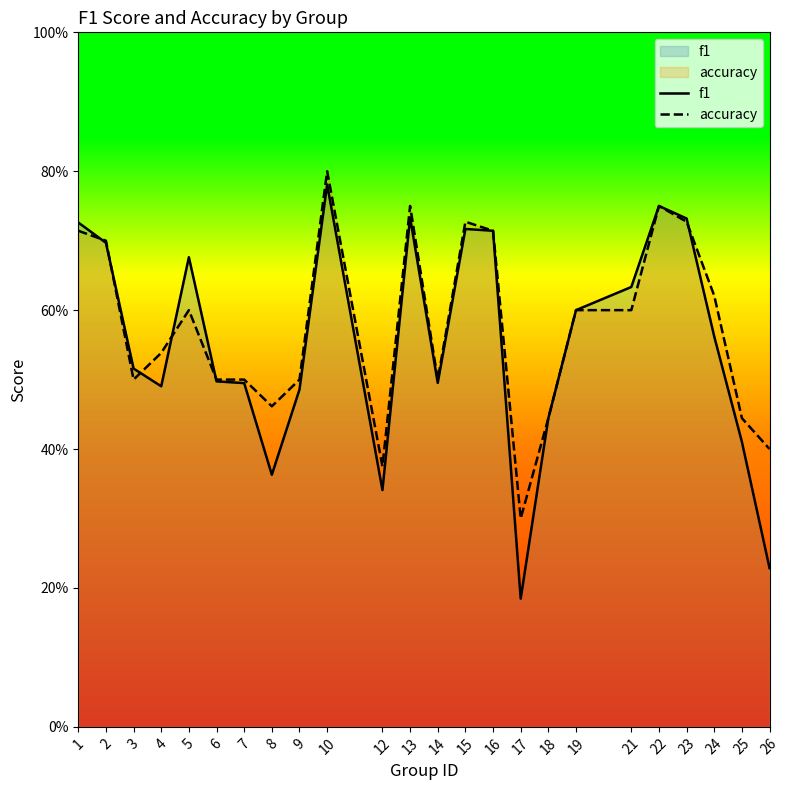

After their last crossing, which series has the higher values: f1 or accuracy?

accuracy